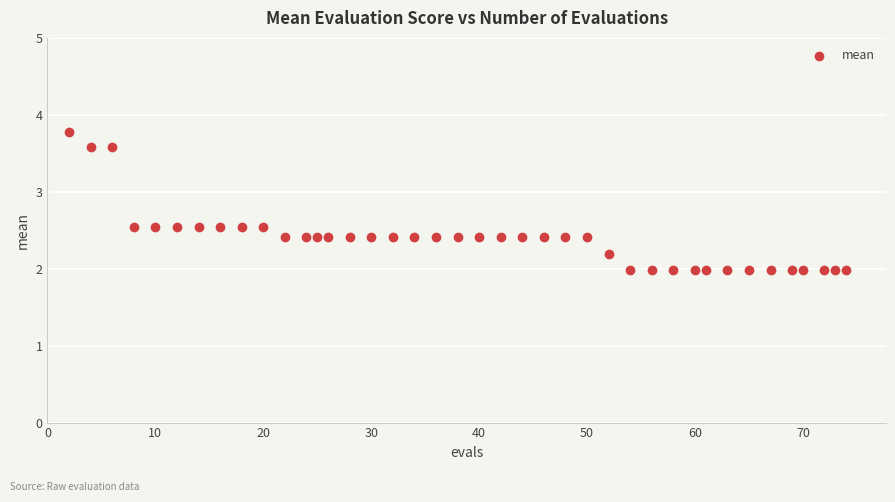

What is the range of X values (max minus min)?

72.0